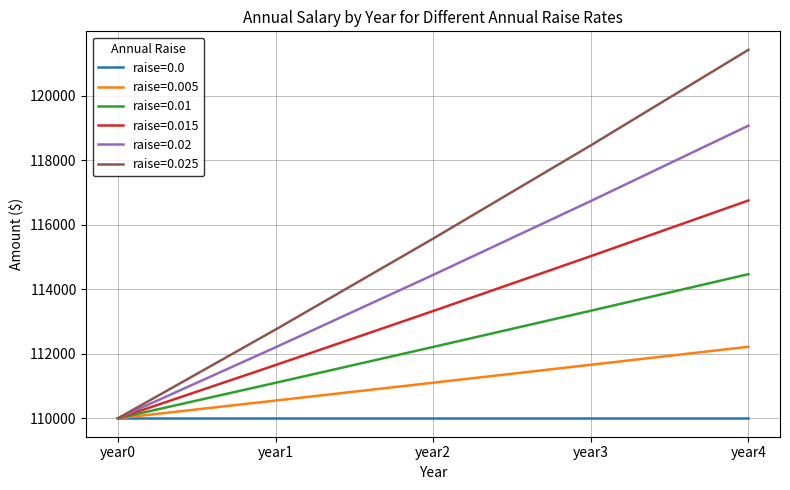

List the series in order of their peak value, lowest first.

raise=0.0, raise=0.005, raise=0.01, raise=0.015, raise=0.02, raise=0.025